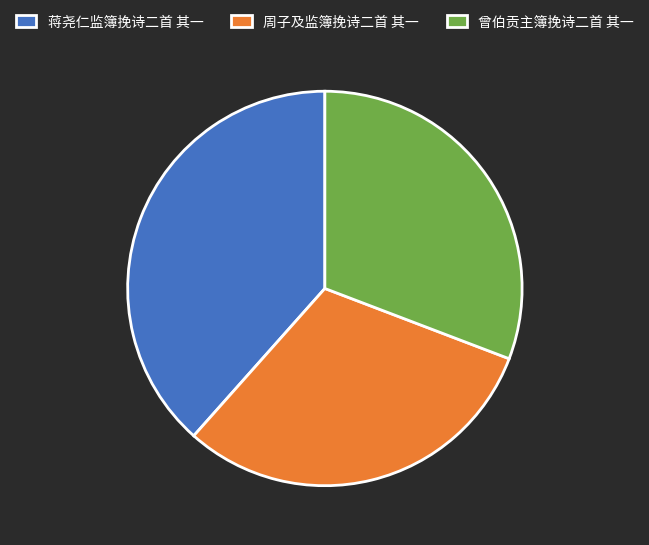

Does any single category account for the majority?

No